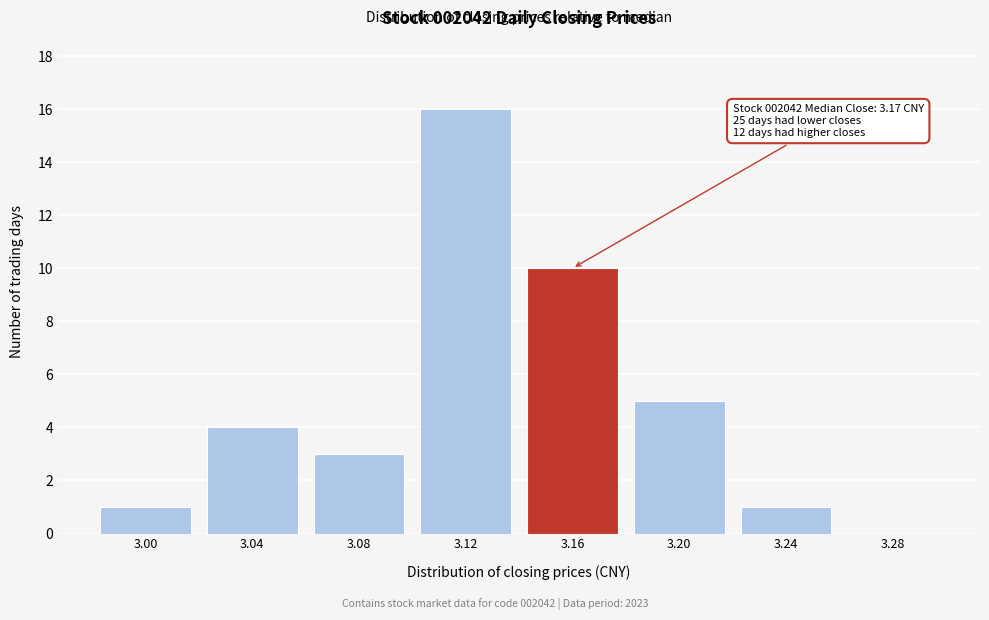

Reading left to right, transcribe all the data shown in this chart.

3.00=1	3.04=4	3.08=3	3.12=16	3.16=10	3.20=5	3.24=1	3.28=0